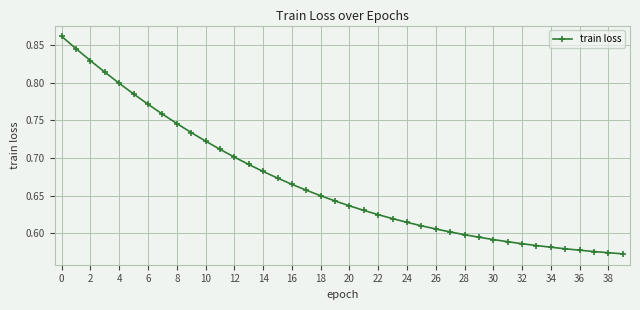

Is this an area chart (filled region under the line)?

No